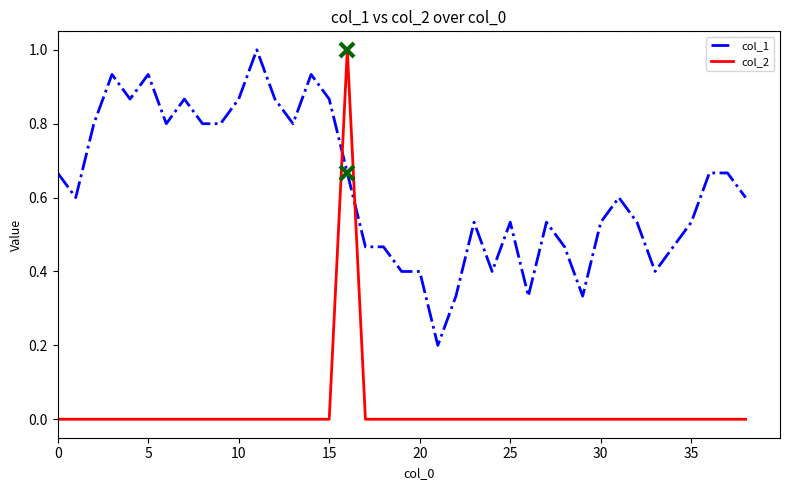

True or false: col_1 and col_2 cross at least once.

True